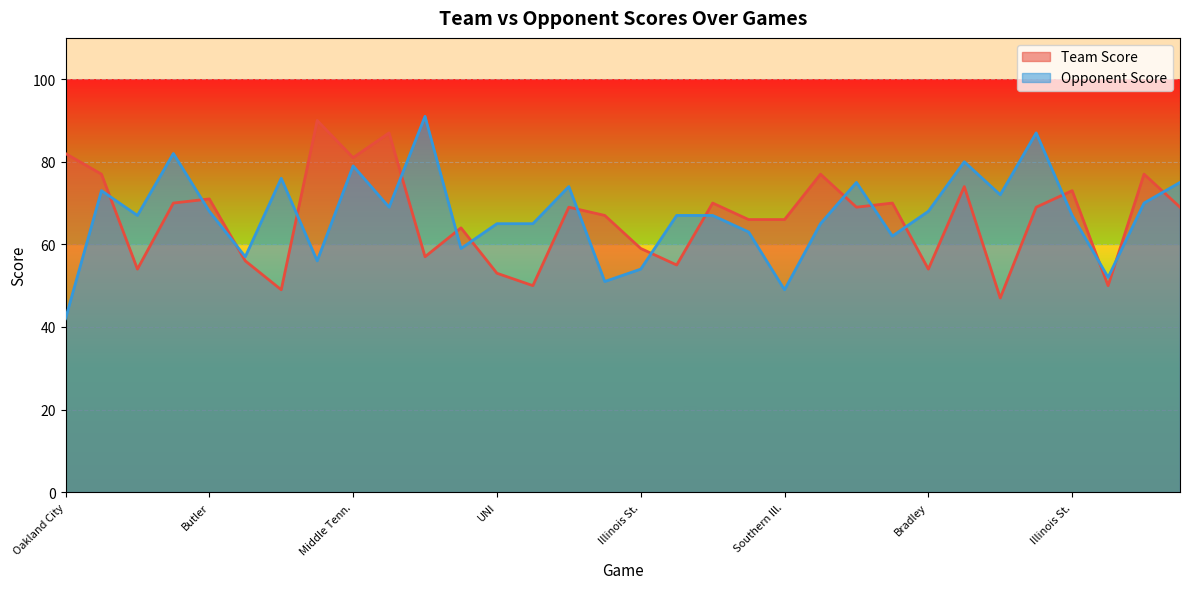

Where is Opponent Score nearest to the value 66?

Indiana